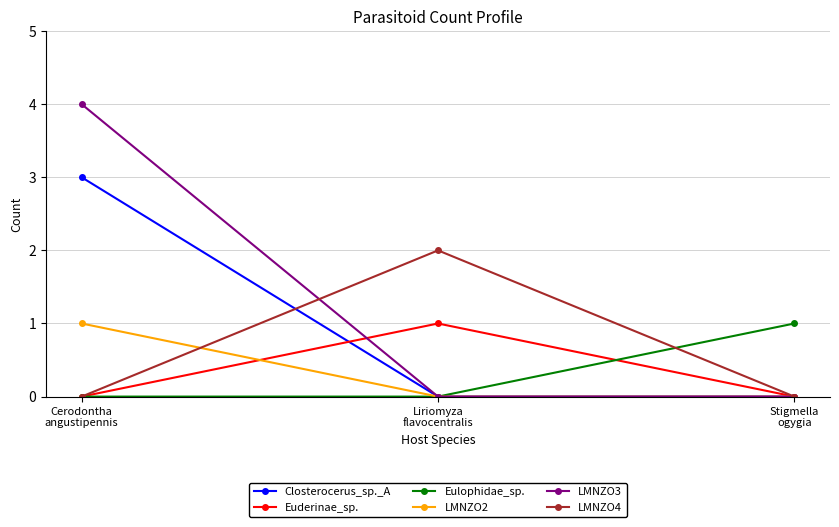

Count the Eulophidae_sp. values in the range 0 to 1.

3